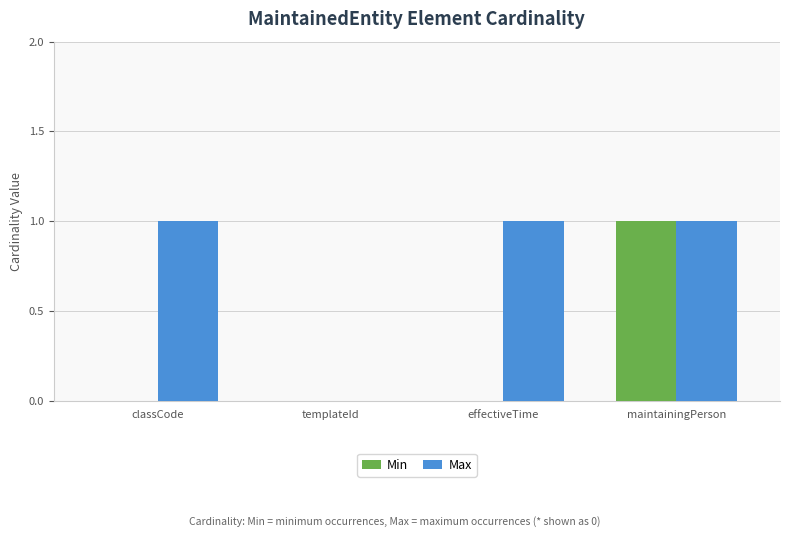

Is it true that Max equals 0 at templateId?

True